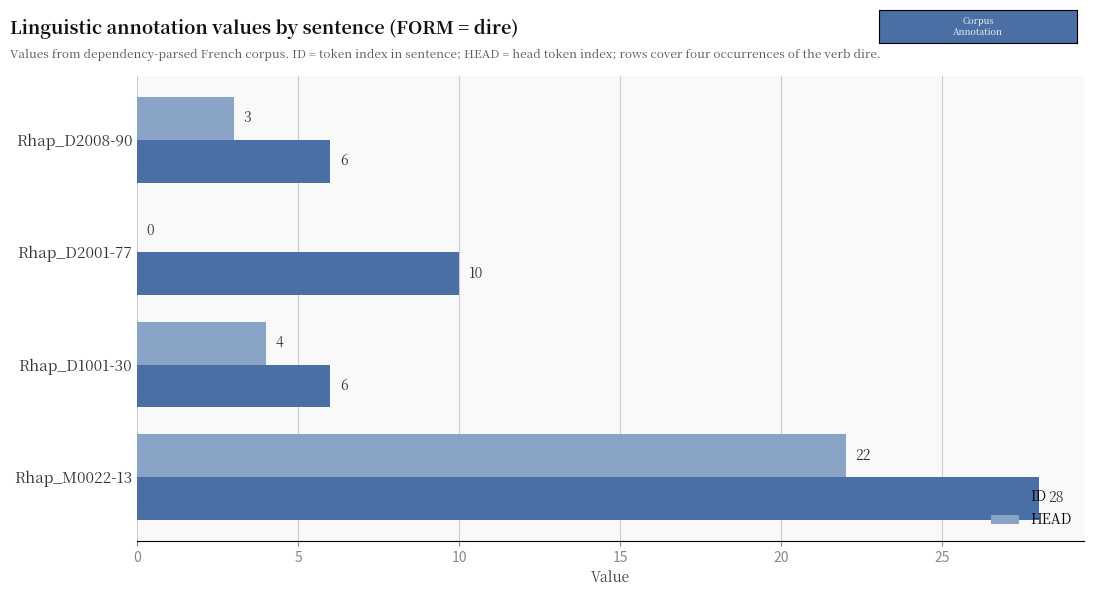

What is the approximate value of HEAD at Rhap_M0022-13?

22